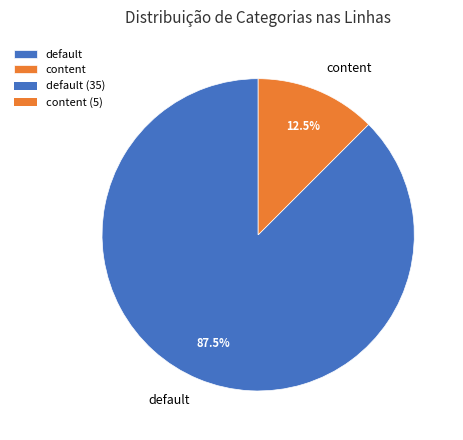

Rank the categories by value from highest to lowest.

default, content